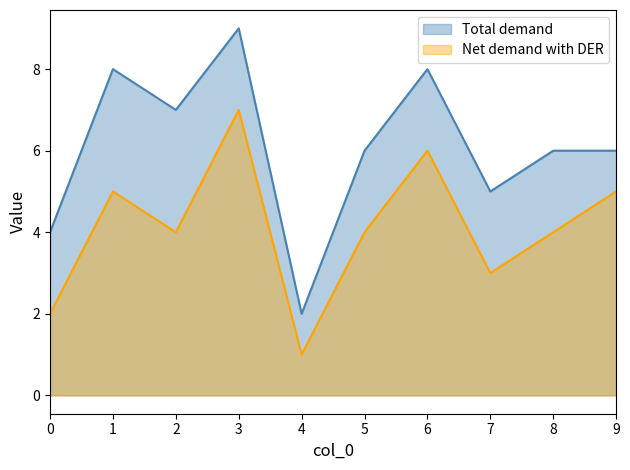

True or false: Net demand with DER has a value of 9 at 6.

False